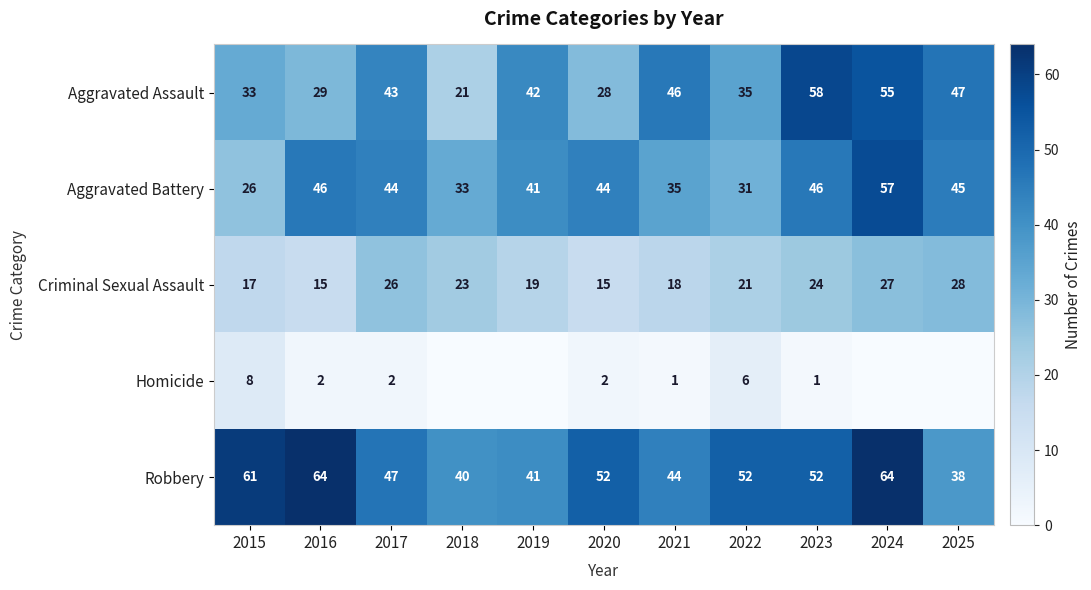

Is the value of Aggravated Battery at 2024 greater than the value of Robbery at 2024?

No